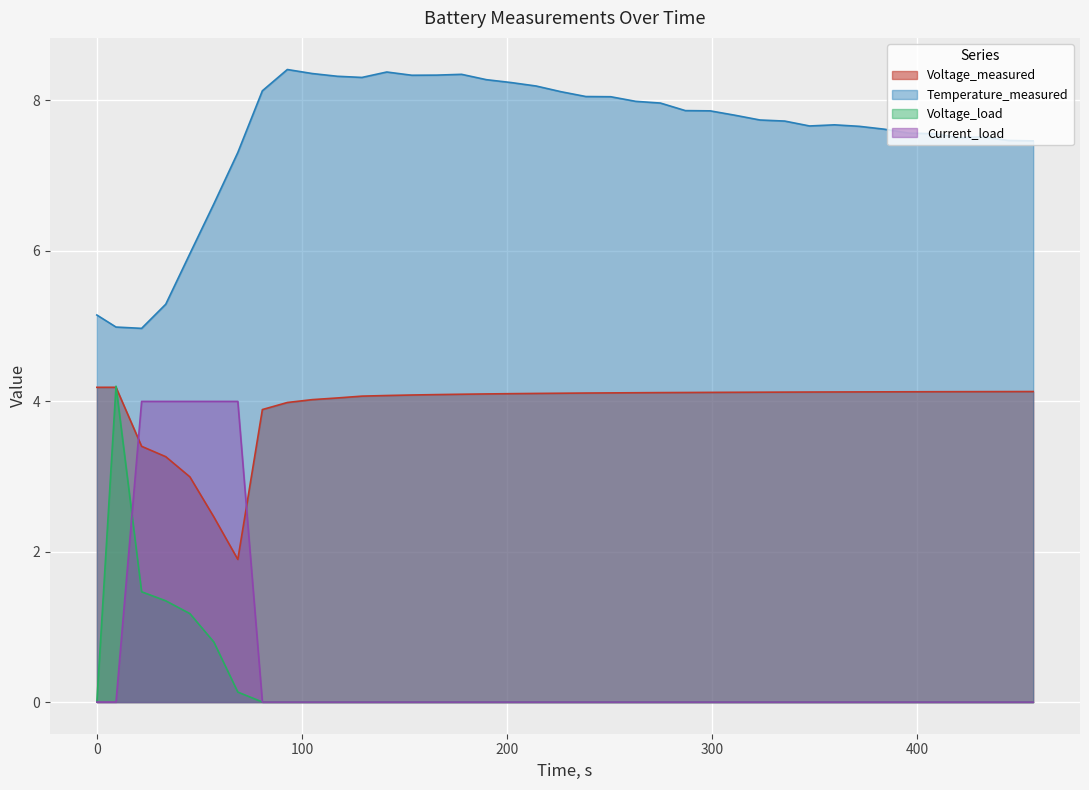

How many lines are shown in the chart?

4